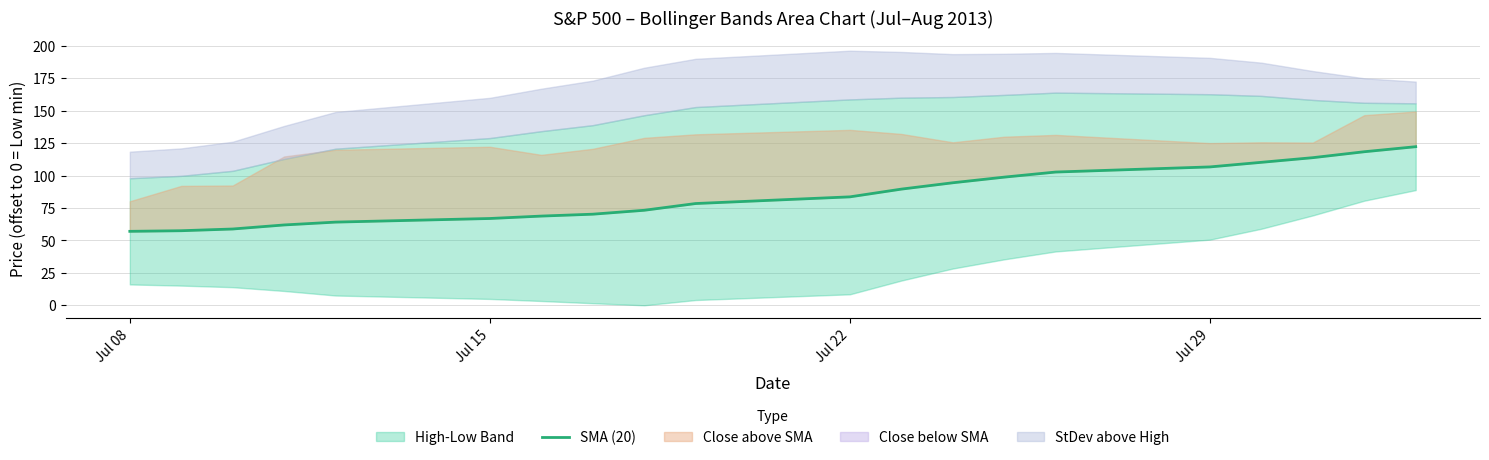

How many lines are shown in the chart?

1